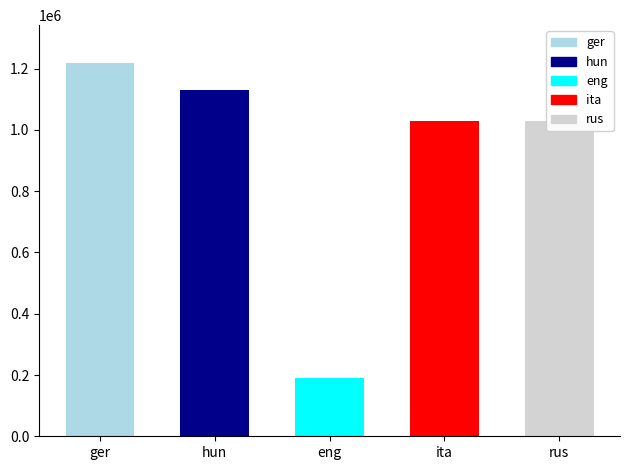

Does the chart contain any negative values?

No